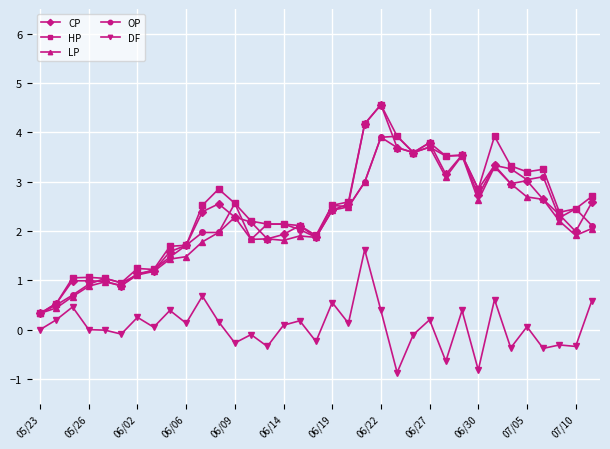

Which series has the largest total across all categories?

HP